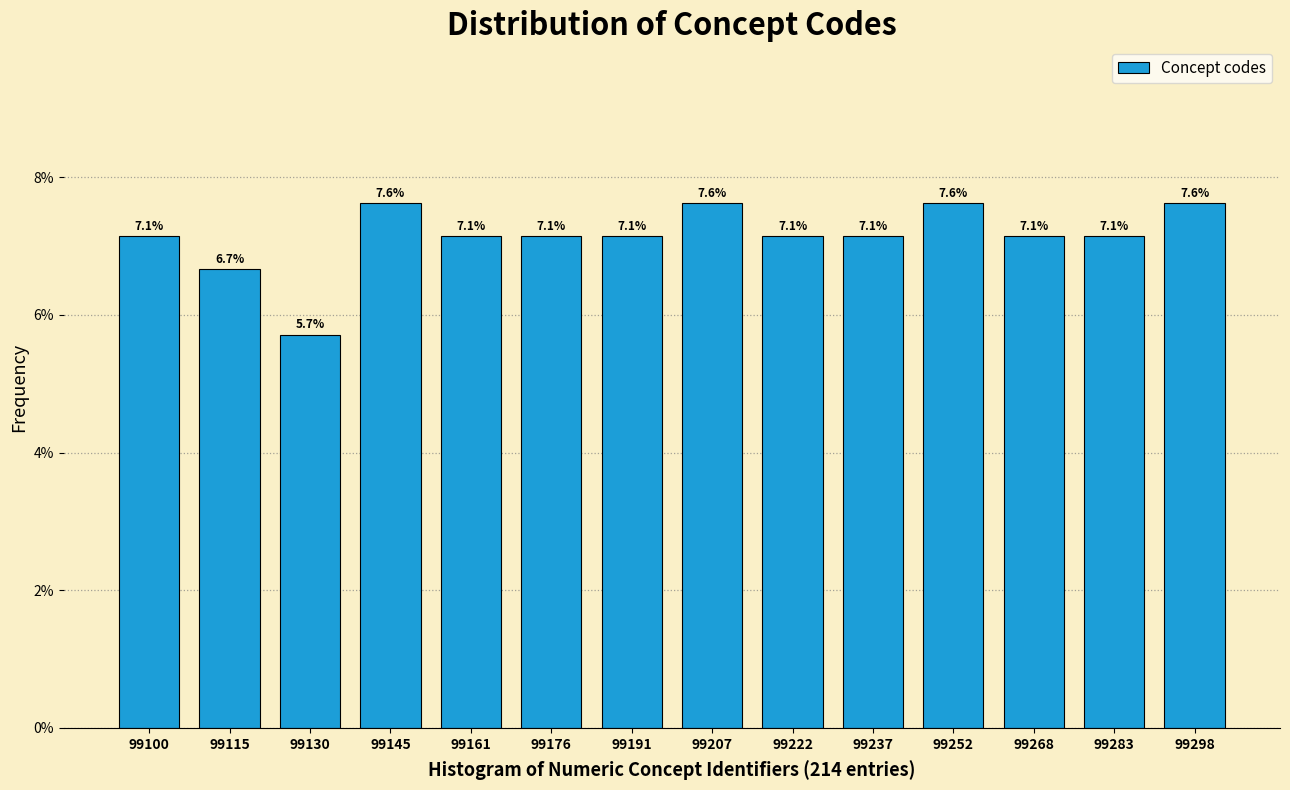

Reading left to right, transcribe all the data shown in this chart.

99100=7.1	99115=6.7	99130=5.7	99145=7.6	99161=7.1	99176=7.1	99191=7.1	99207=7.6	99222=7.1	99237=7.1	99252=7.6	99268=7.1	99283=7.1	99298=7.6